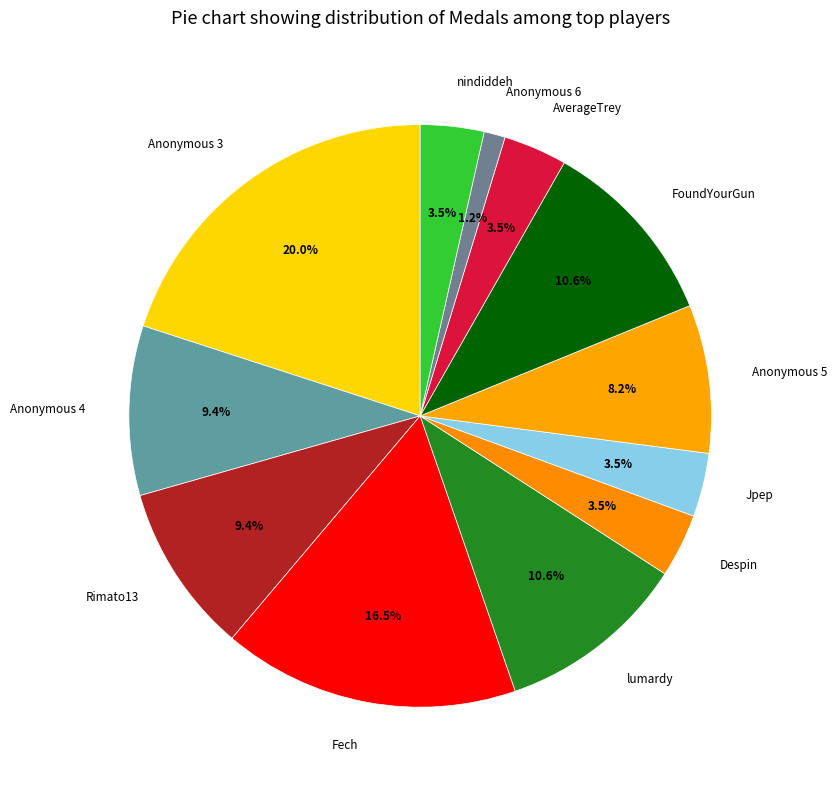

What is the ratio of the value at nindiddeh to the value at FoundYourGun?

0.3